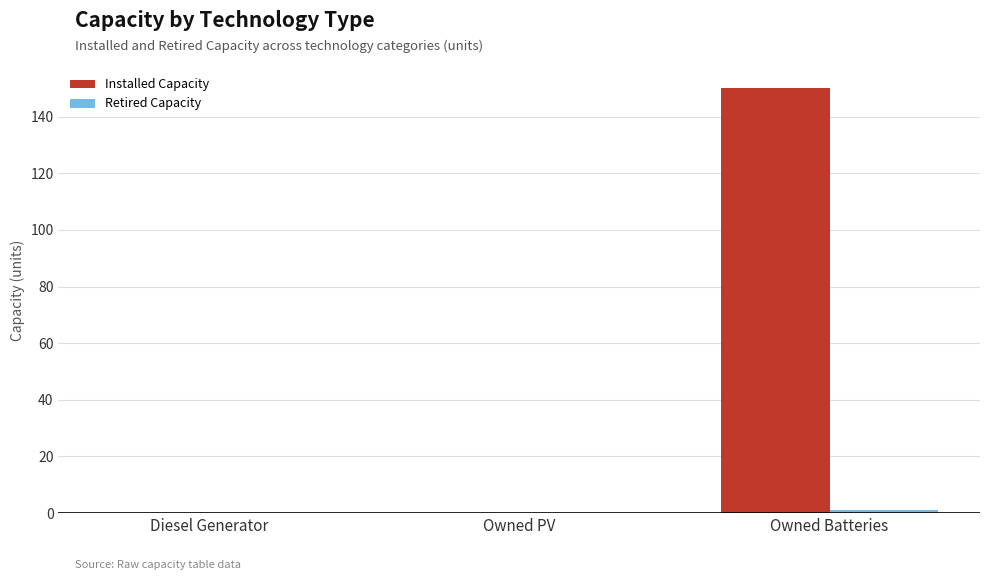

Which series has the largest total across all categories?

Installed Capacity